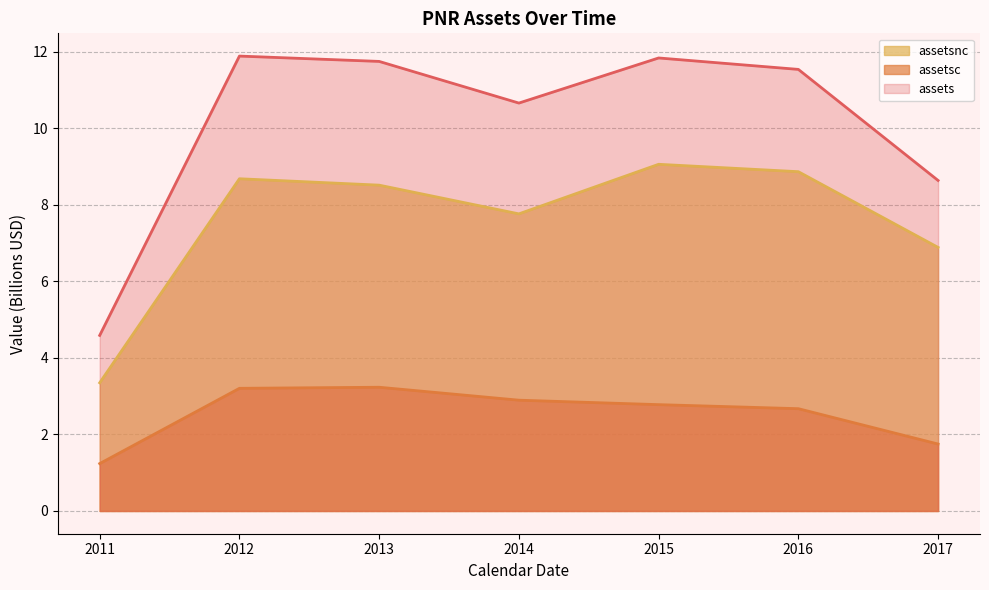

What is the greatest value displayed?

11.9